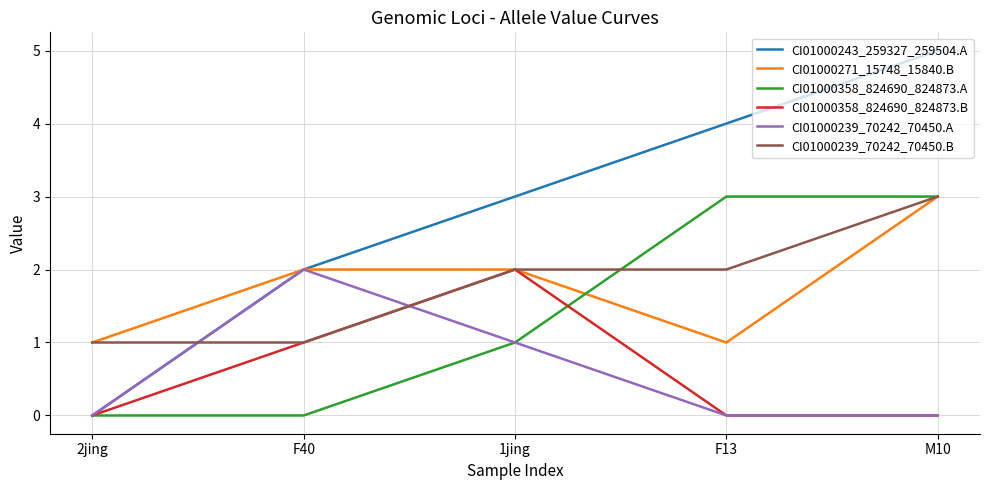

What is the spread (max minus min) of values at F13?

4